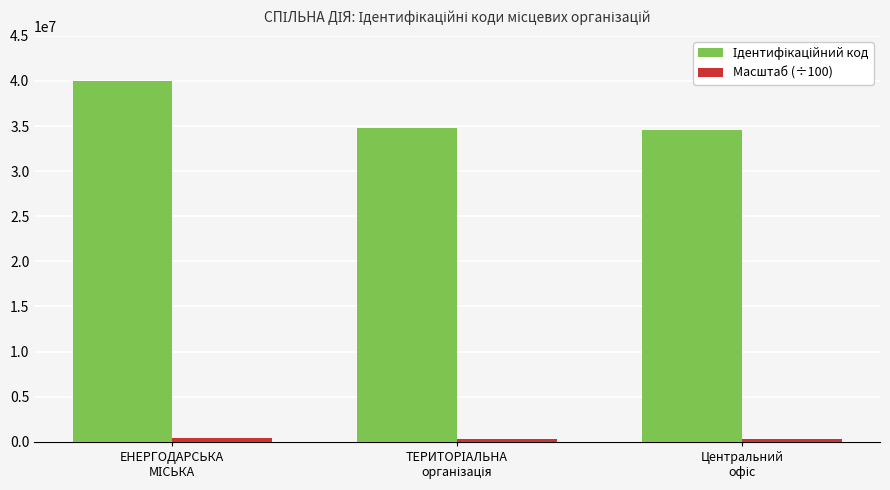

At how many categories does at least one series exceed 21792154?

3